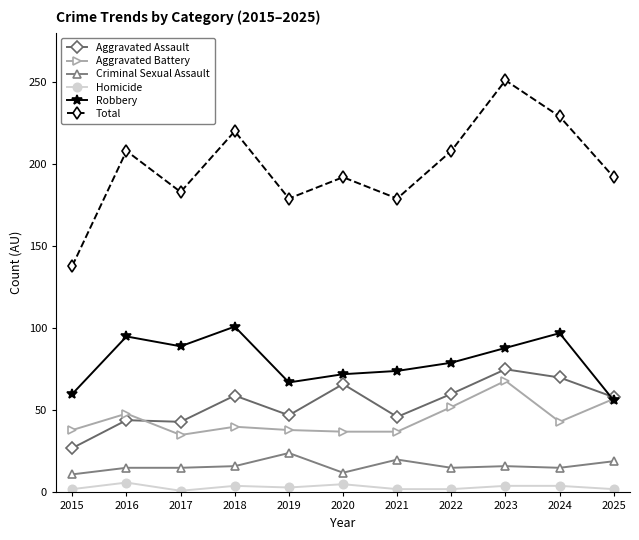

True or false: Criminal Sexual Assault has a value of 15 at 2024.

True